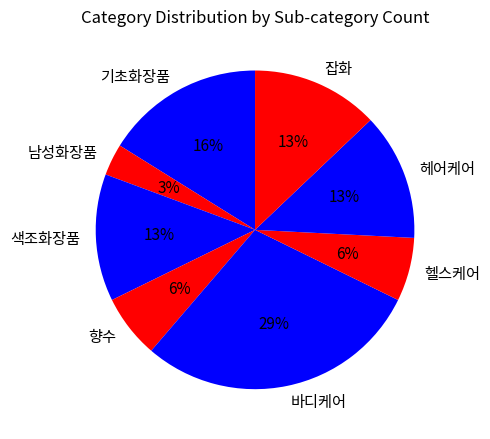

The 헬스케어 slice represents 6% of the pie. True or false?

True